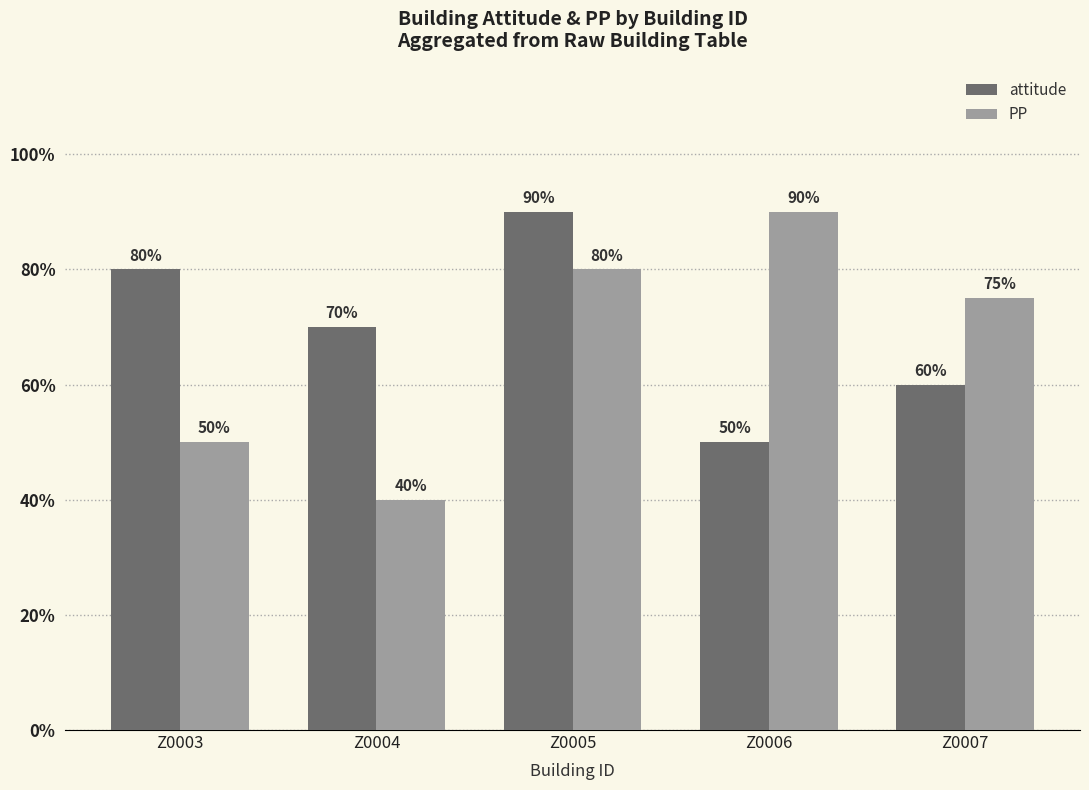

True or false: PP has a value of 0.5 at Z0006.

False